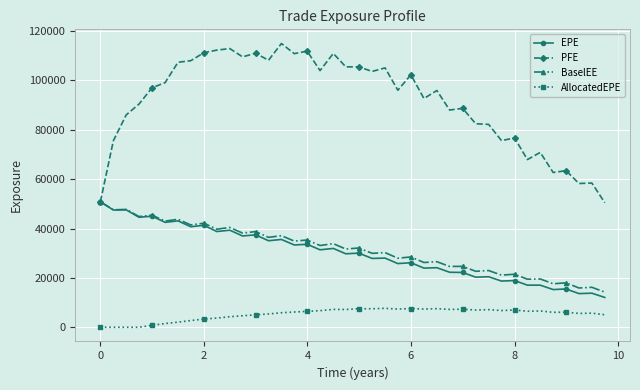

At how many categories does at least one series exceed 5669?

40